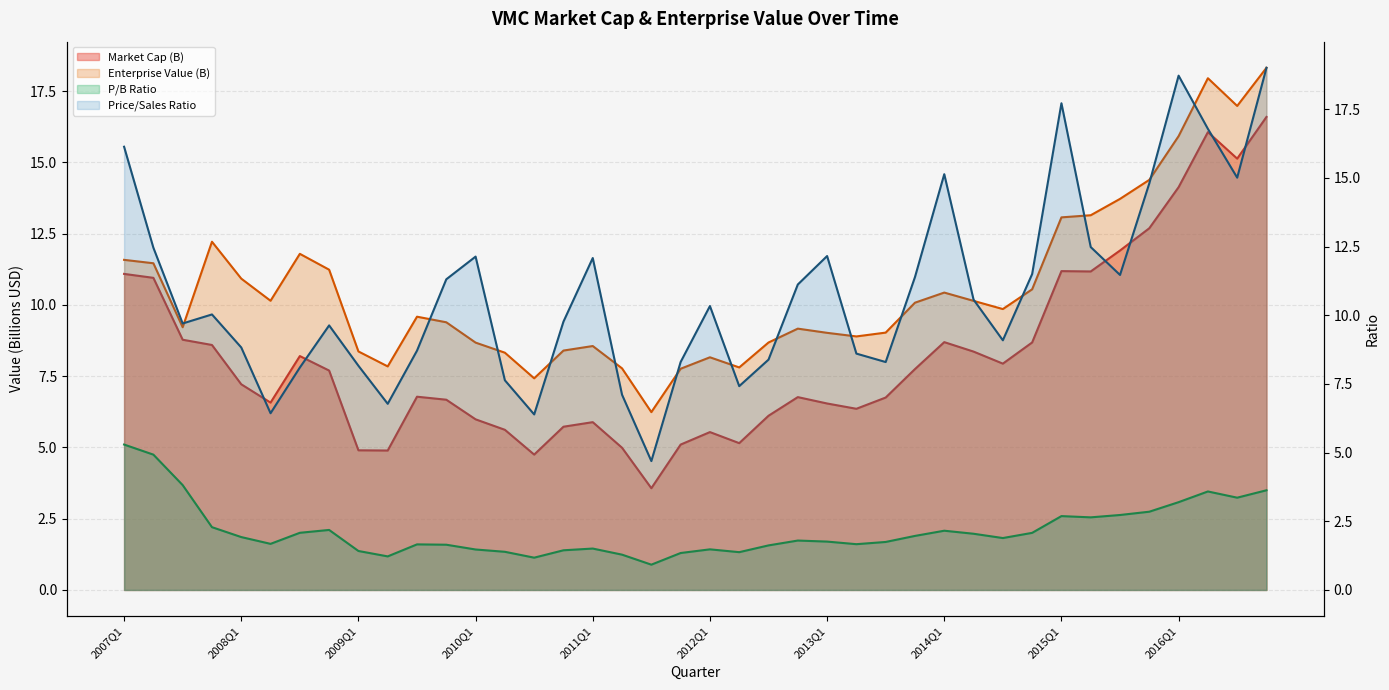

What is the average value of the priceToSalesRatio series?

10.9